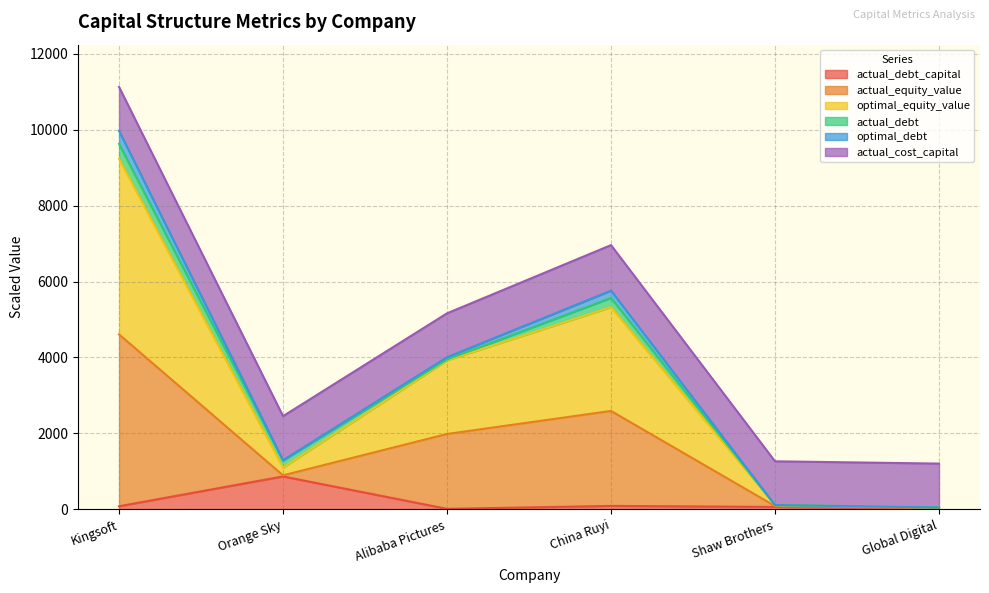

At which category is the sum across all series the highest?

Kingsoft